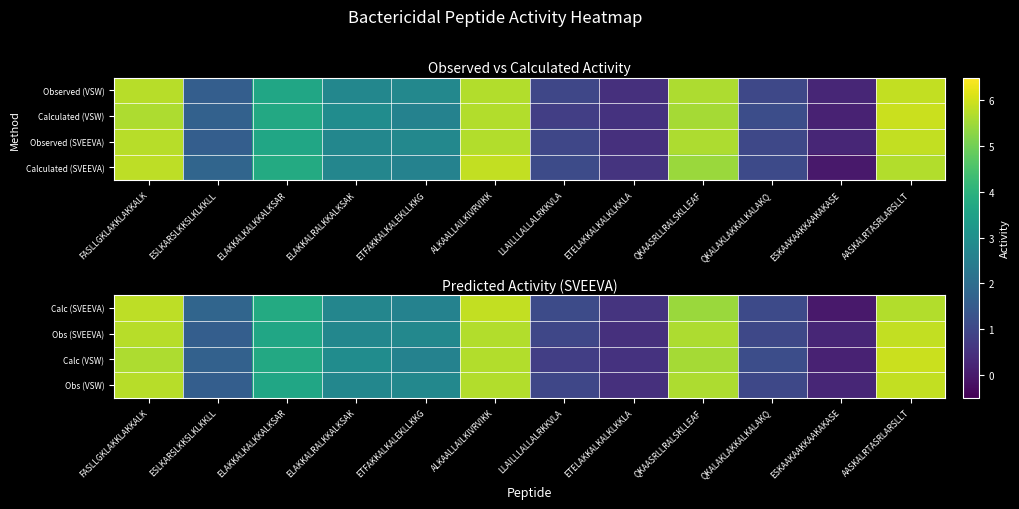

What is the difference between the maximum and second lowest values in the Obs (VSW) series?

5.4